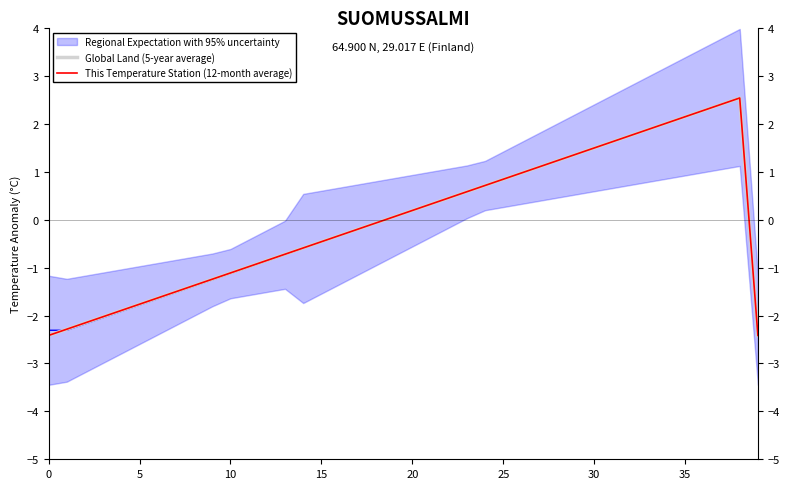

True or false: Global Land (5-year average) and This Temperature Station (12-month average) cross at least once.

False